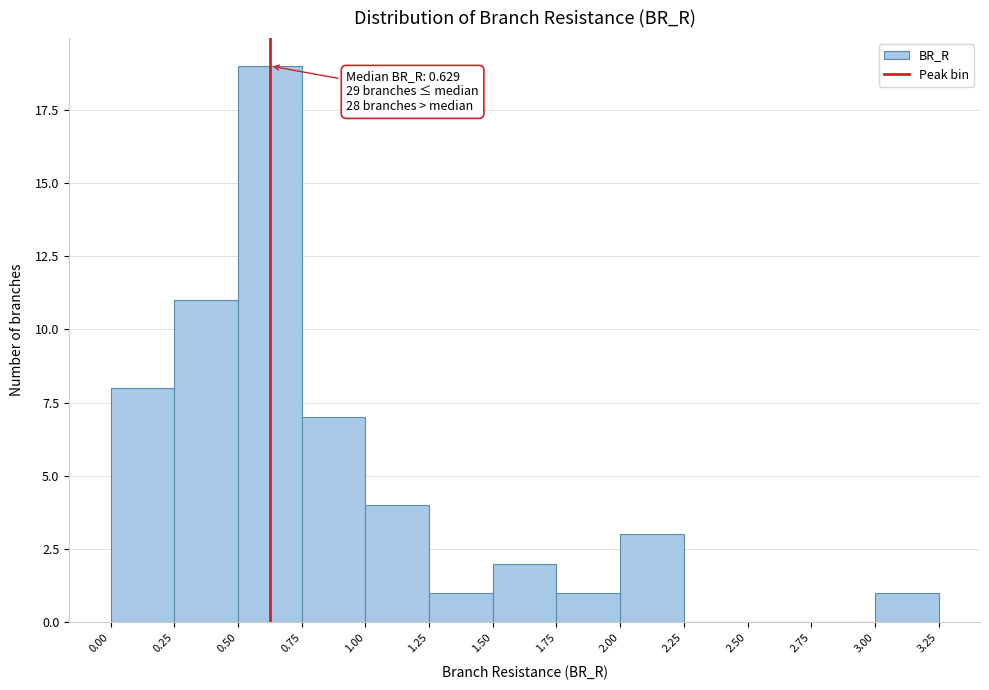

Over which range of the x-axis is the bar tallest?

0.50 to 0.75